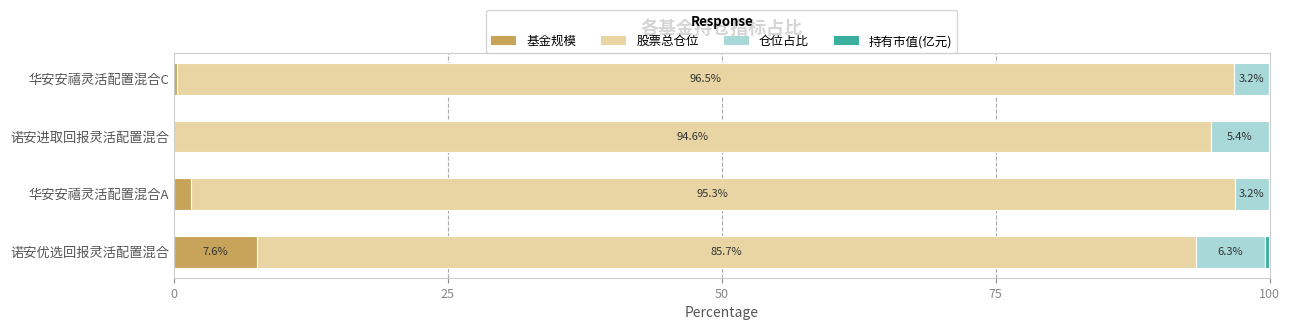

What is the maximum value for 基金规模?

7.6